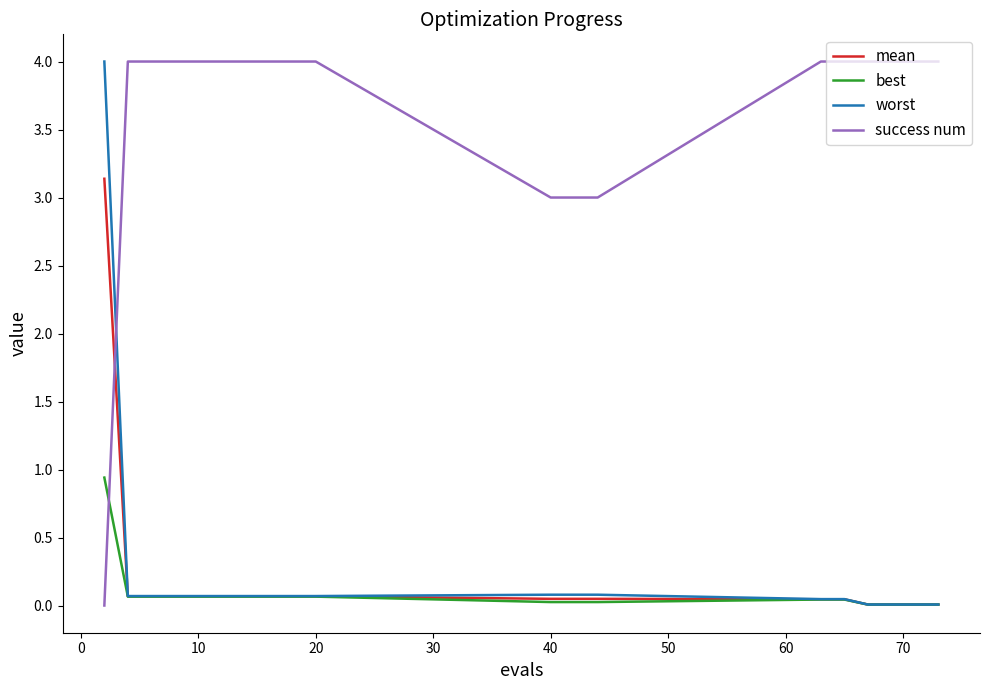

Which series has the largest total across all categories?

success num